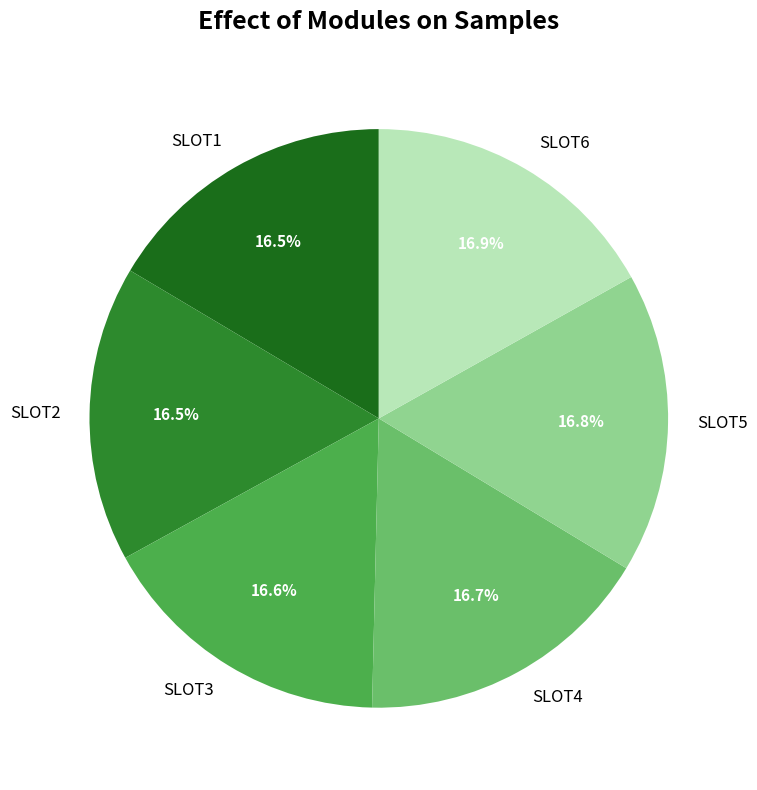

Does any single category account for the majority?

No